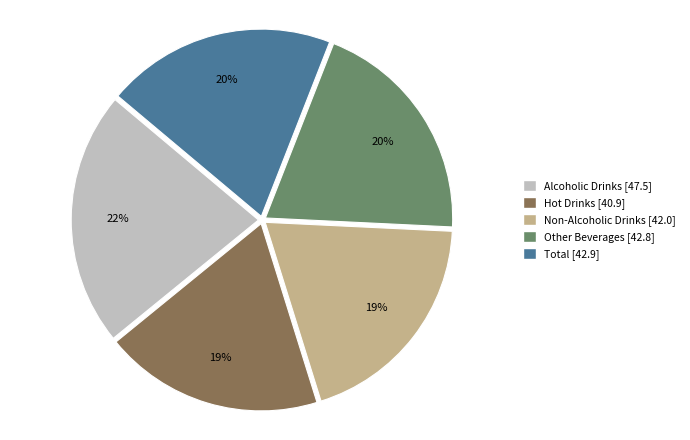

Which has a higher value, Hot Drinks or Alcoholic Drinks?

Alcoholic Drinks